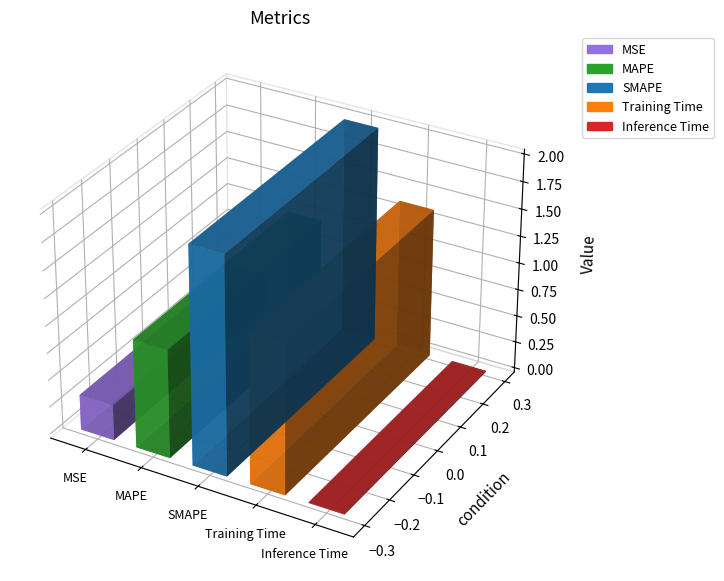

What is the average value?

0.9